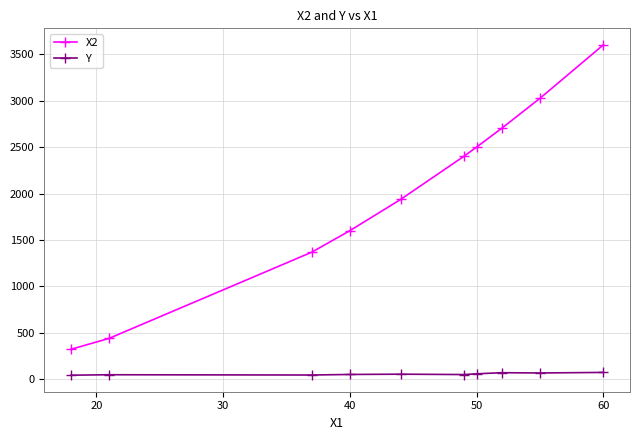

List the series in order of their overall mean, lowest first.

Y, X2